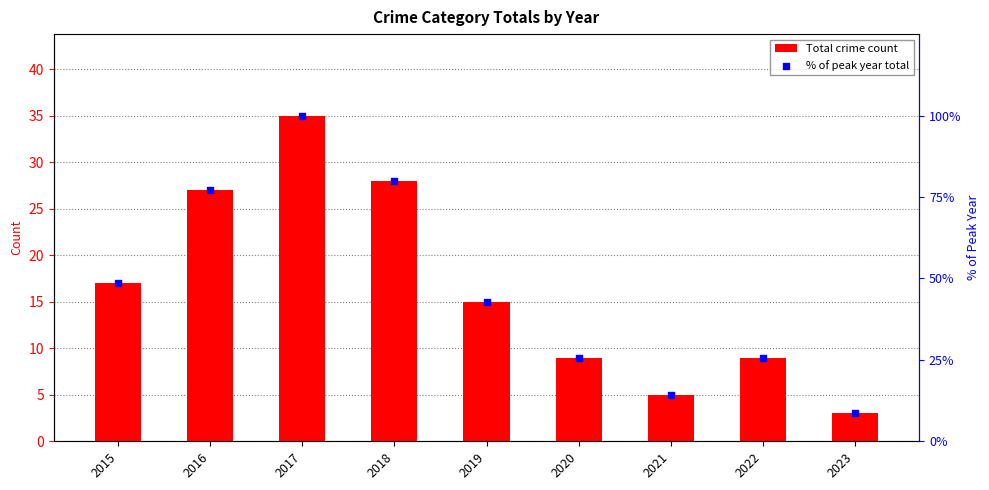

Is the value of % of peak year total at 2016 greater than the value of Total crime count at 2020?

Yes